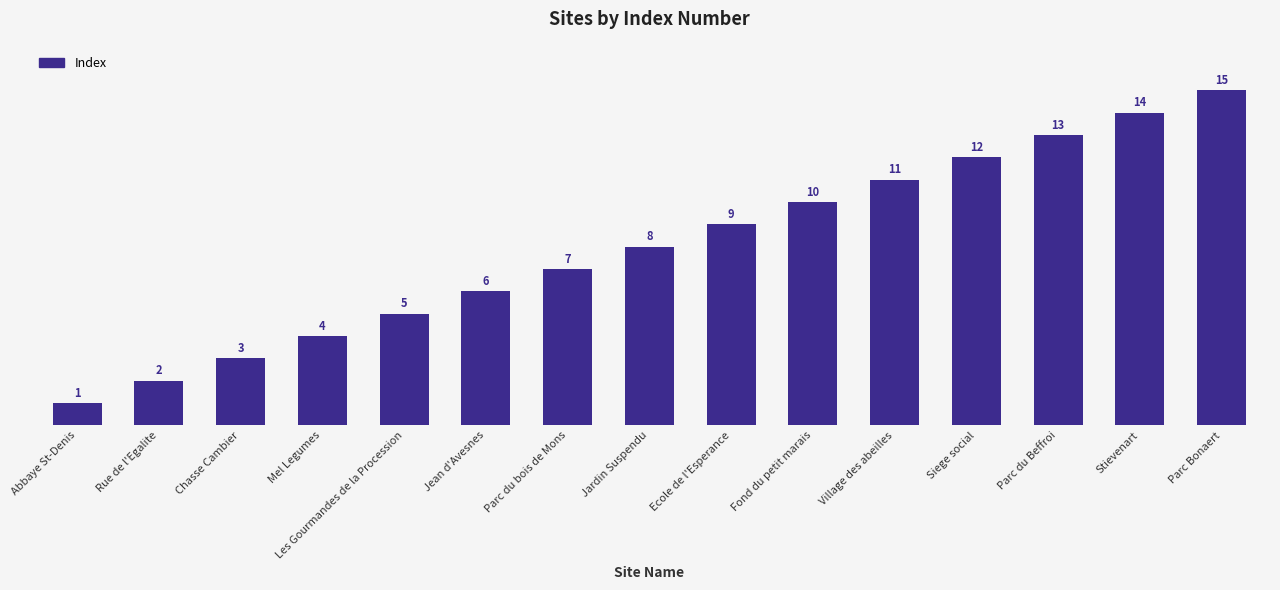

How many distinct data groups are displayed?

1